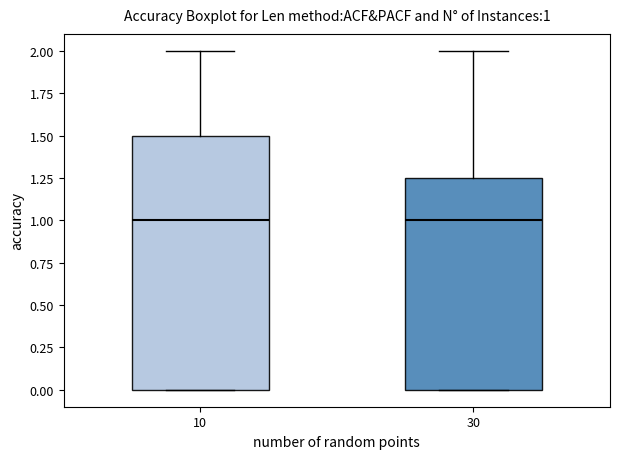

Which box is the tallest, from its lower edge to its upper edge?

10